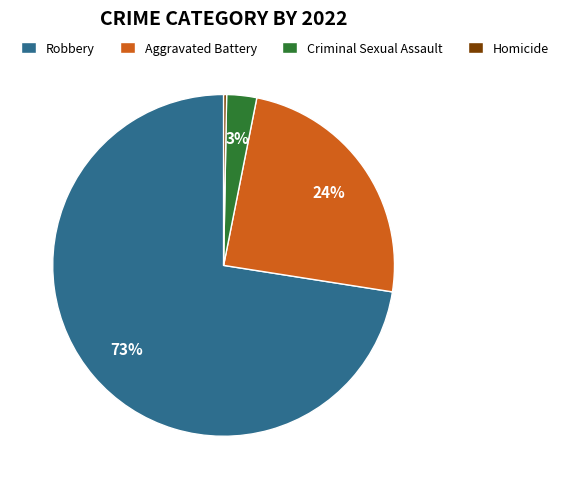

How many segments does this pie chart have?

4